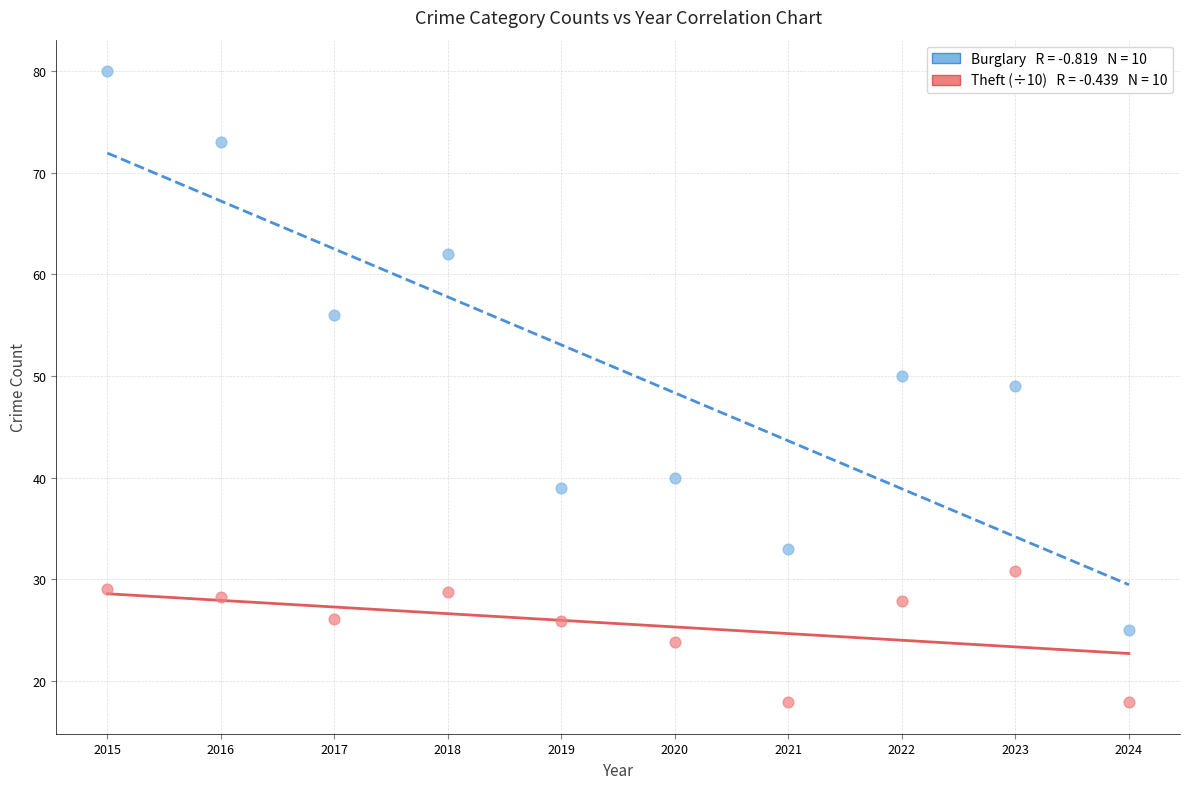

Across all series, what Y value is closest to 48?

49.0